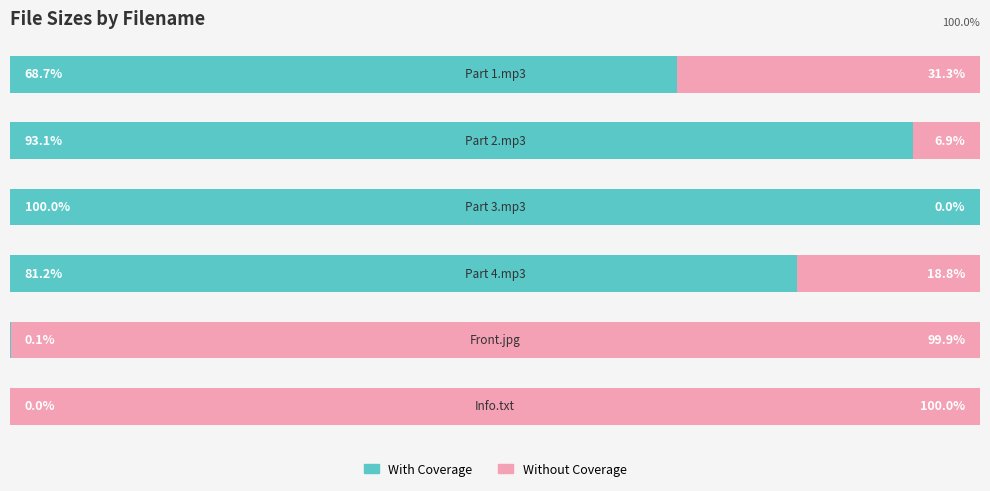

What is the average value of the With Coverage series?

57.2